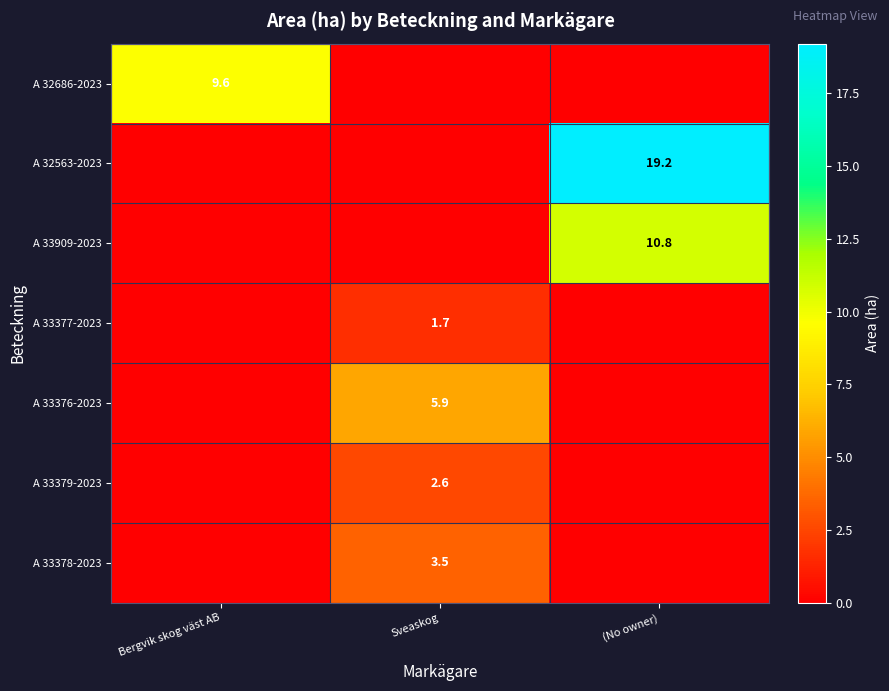

How many data points does each series have?

3